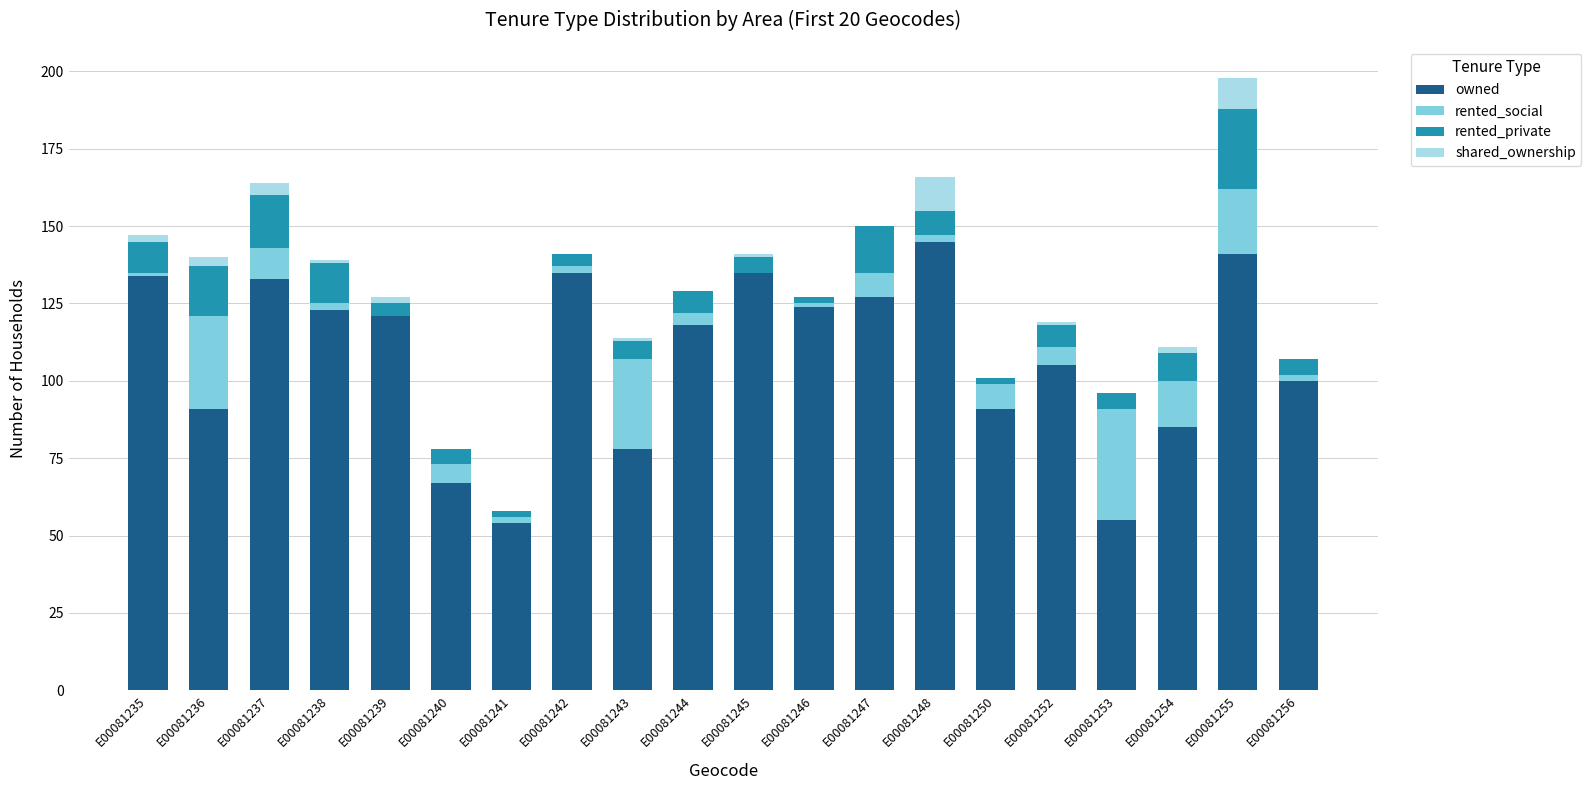

What is the maximum value for owned?

145